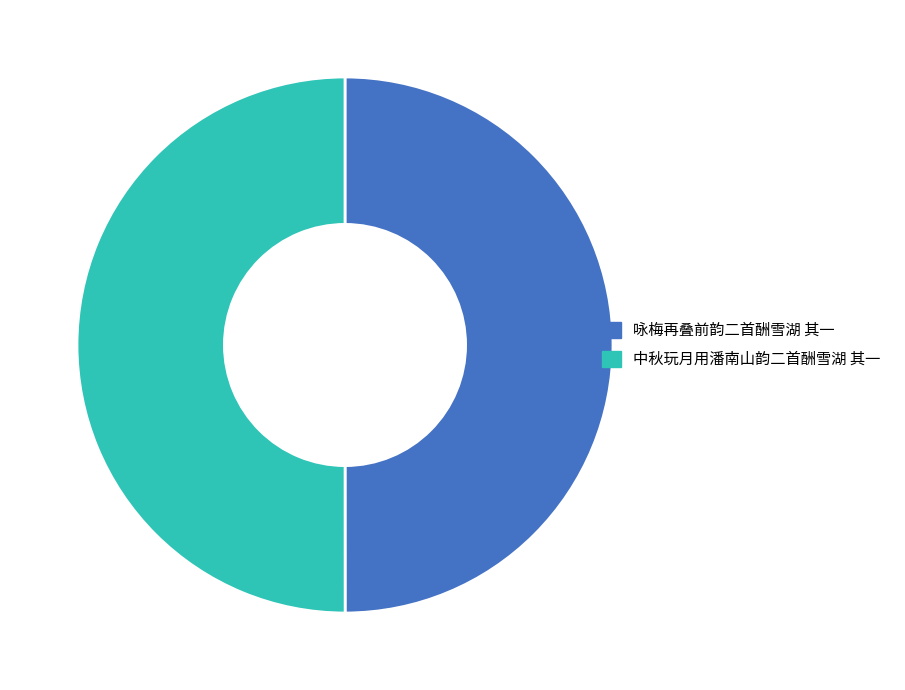

Is it true that 咏梅再叠前韵二首酬雪湖 其一 is 40% of the pie?

False